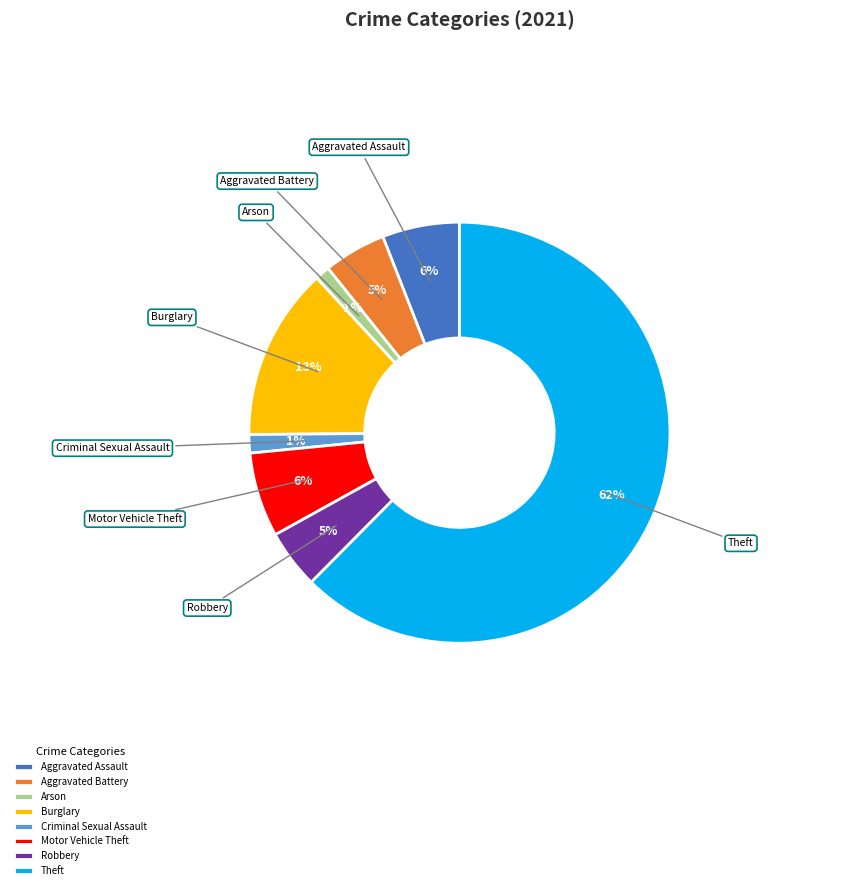

Does Aggravated Battery represent more than half of the total?

No